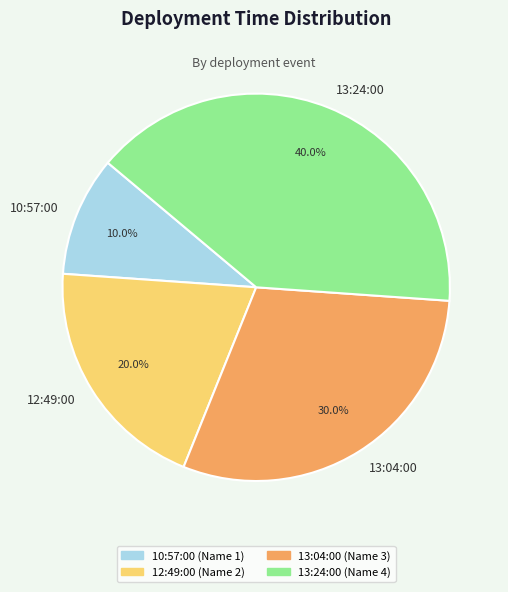

Approximately how many times larger is the value at 12:49:00 compared to 13:04:00?

0.7